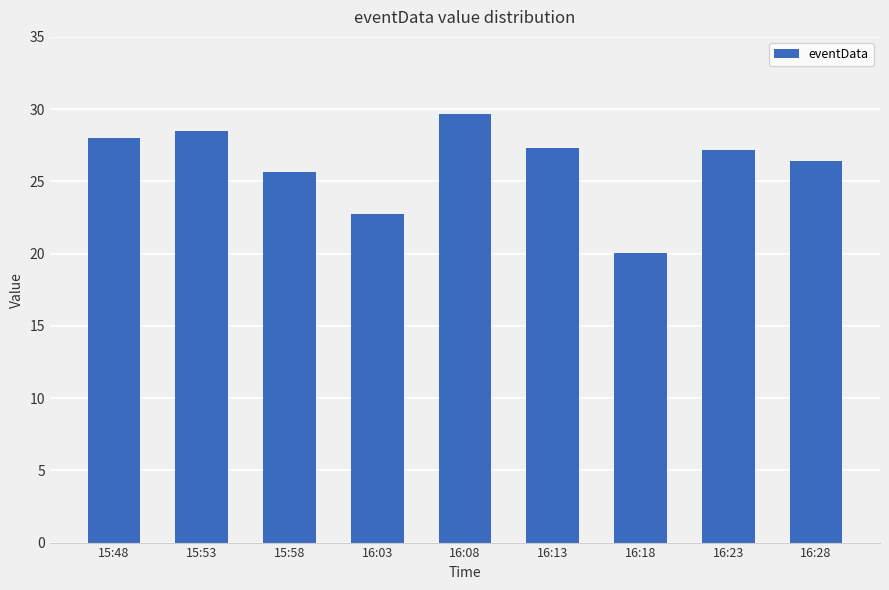

What is the difference between the second highest and minimum values?

8.5